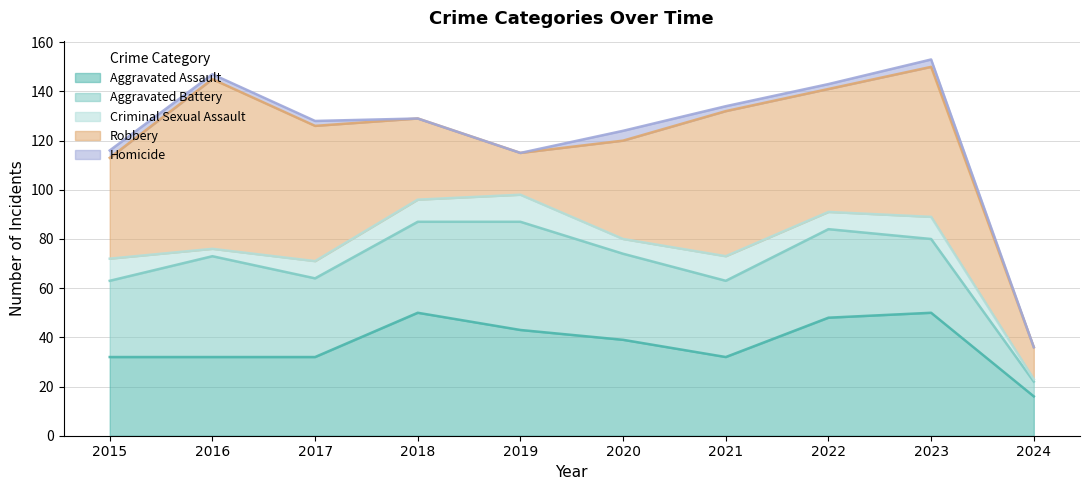

How many positive values does the Homicide series have?

7